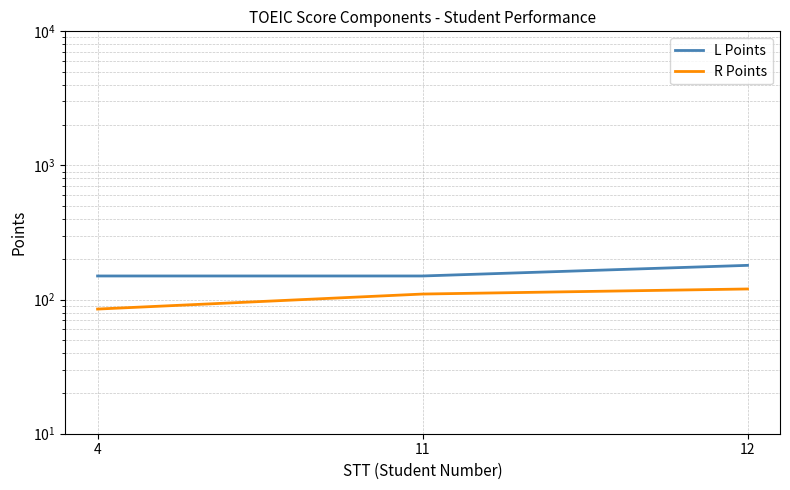

At how many categories does at least one series exceed 161?

1